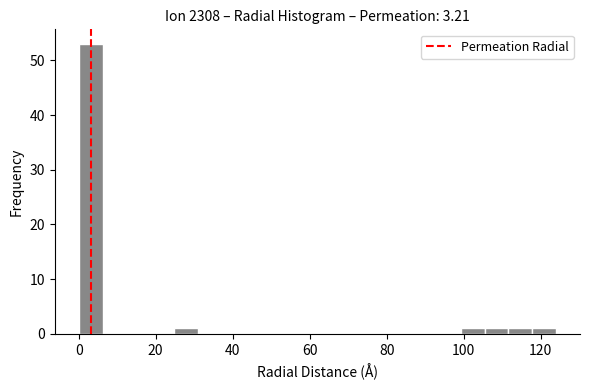

Read against the x-axis, roughly where is the centre of the tallest bar?

4